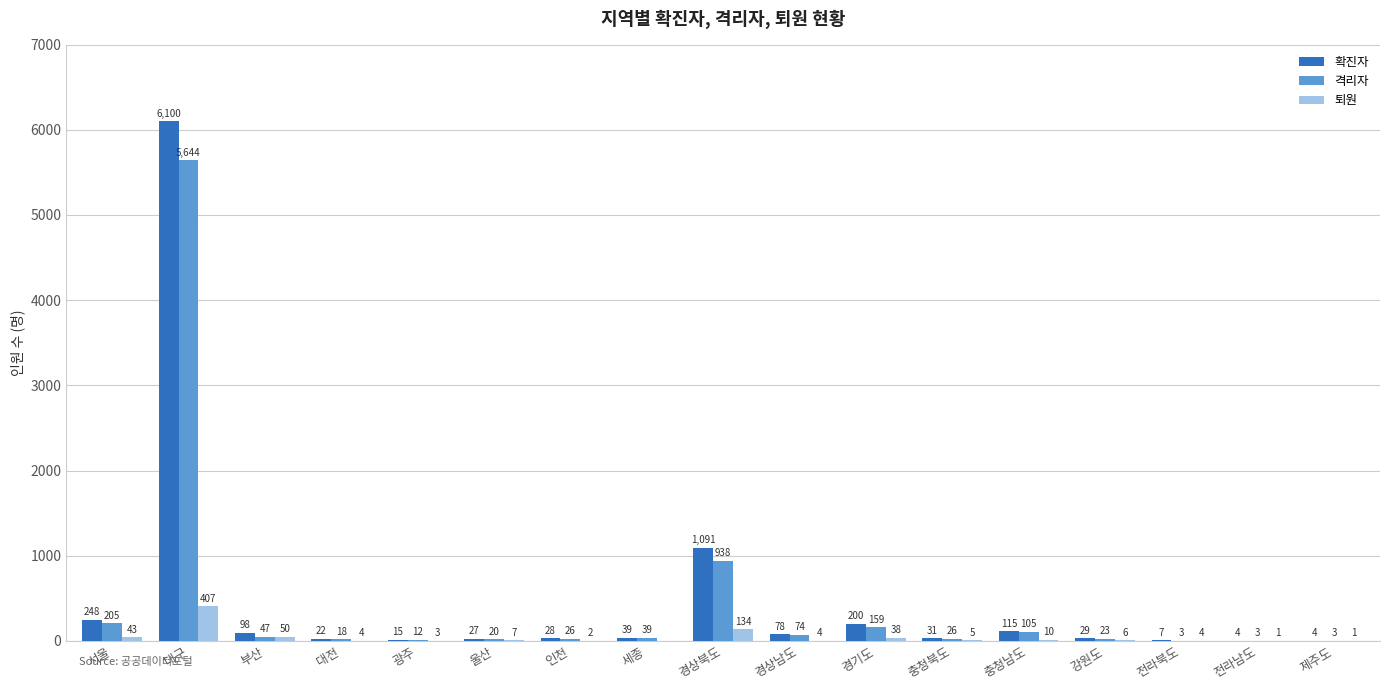

Where does the 격리자 series first go above 26?

서울